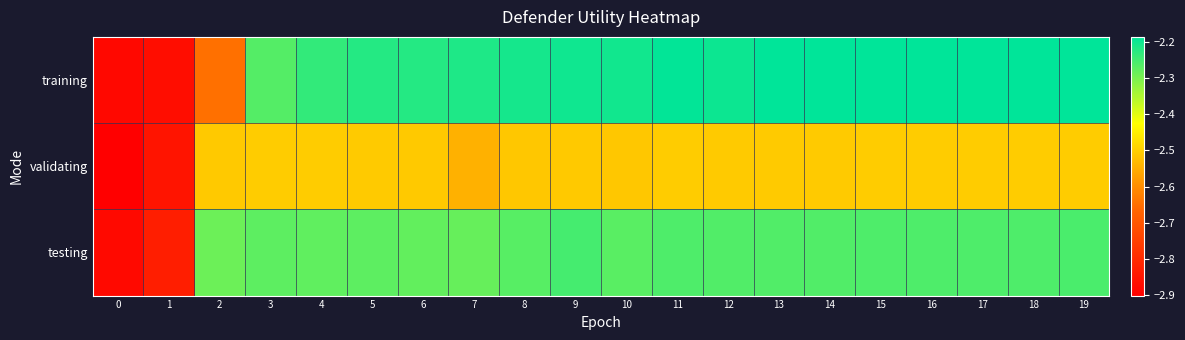

Between 7 and 10, which series saw the biggest shift?

validating